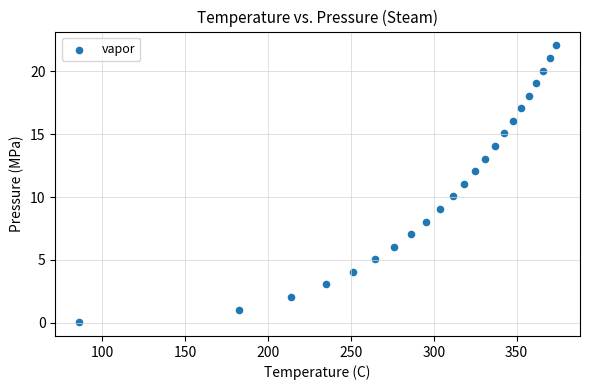

What is the range of X values (max minus min)?

288.0